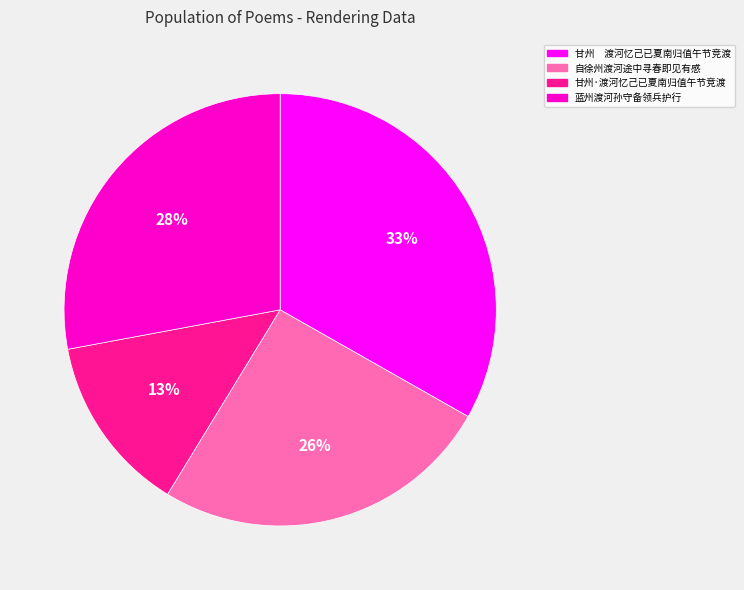

Count the number of slices in the pie.

4